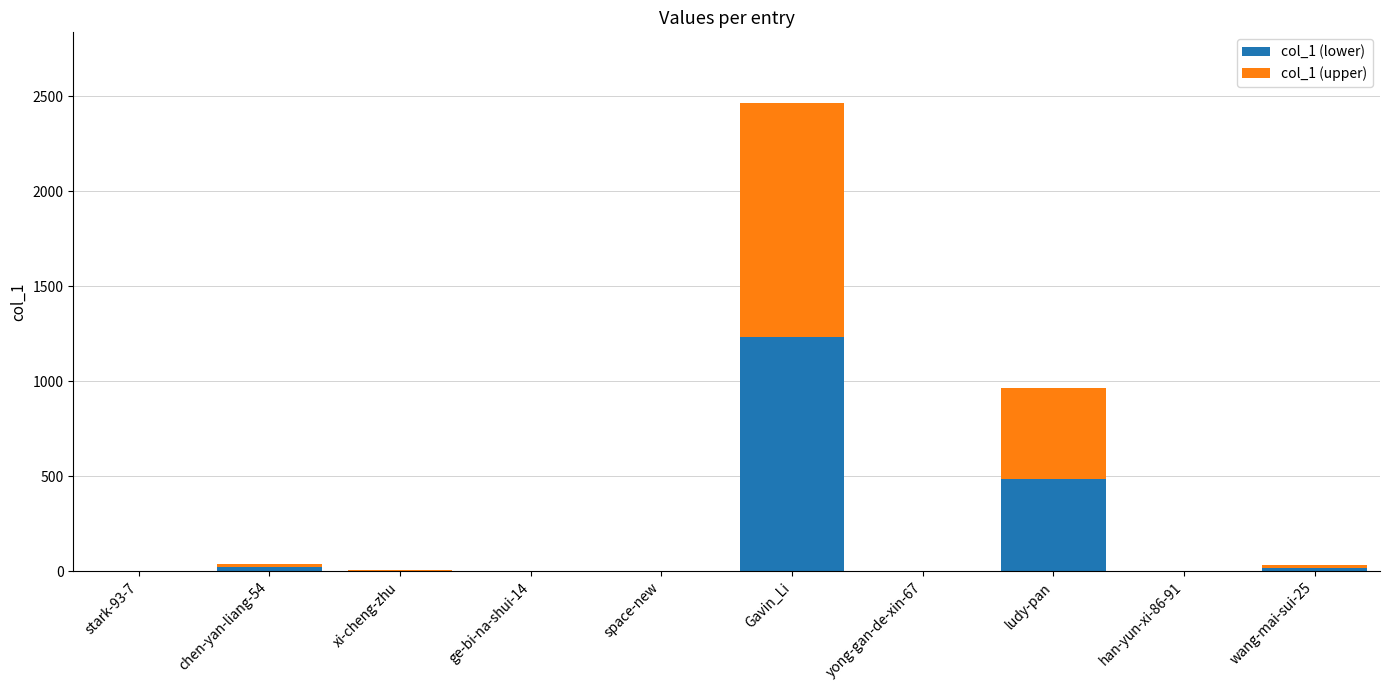

At which label does col_1 (lower) reach its peak?

Gavin_Li